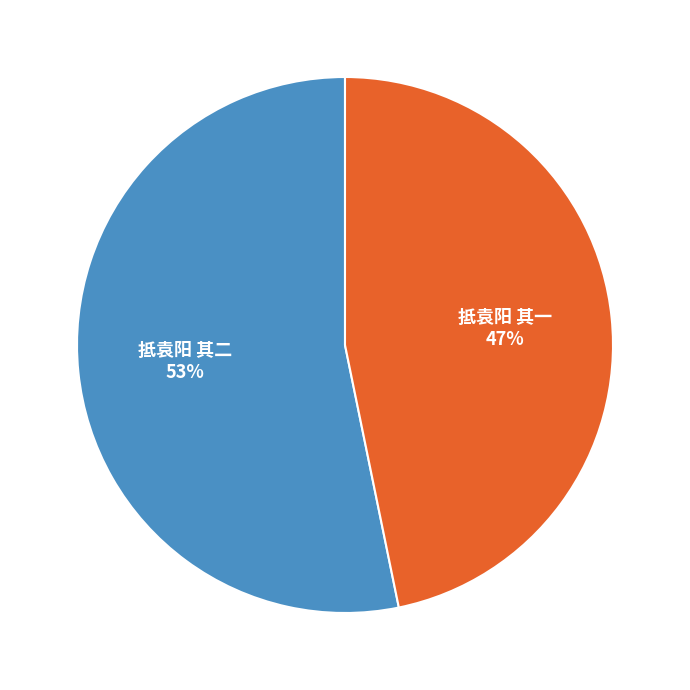

Is the sum of 抵袁阳 其二 and 抵袁阳 其一 greater than half?

Yes